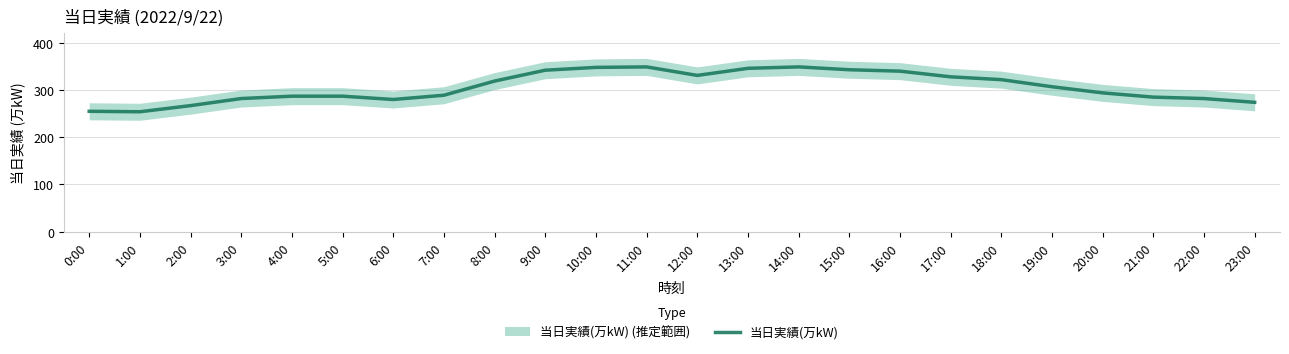

At which label is the value closest to 301?

19:00